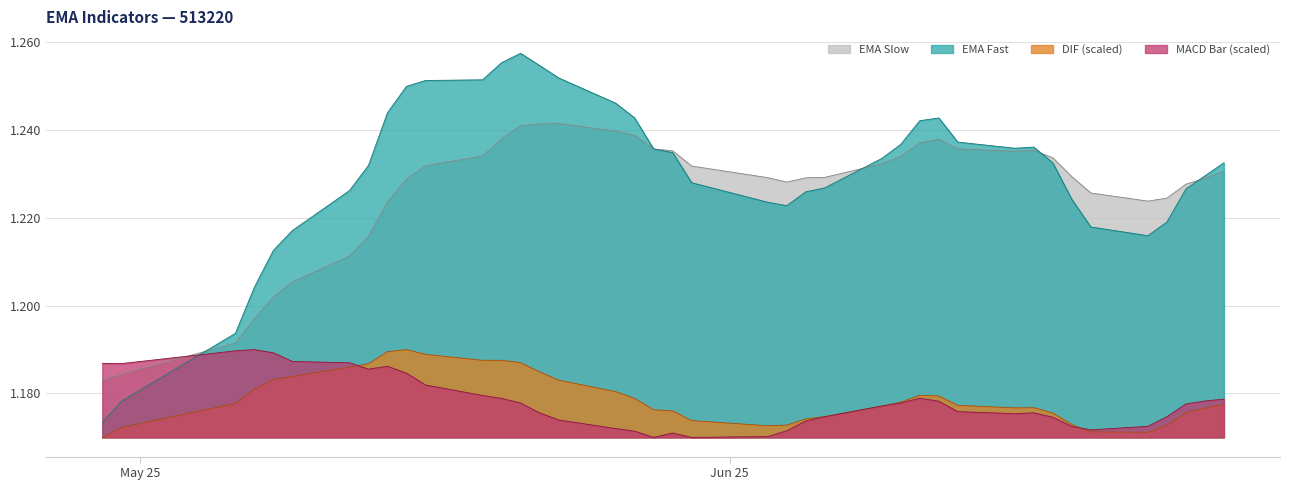

List the labels in order of EMA Fast value, largest first.

2025-05-21, 2025-05-20, 2025-05-22, 2025-05-23, 2025-05-19, 2025-05-16, 2025-05-15, 2025-05-26, 2025-05-14, 2025-06-12, 2025-05-27, 2025-06-11, 2025-06-13, 2025-06-10, 2025-06-17, 2025-06-16, 2025-05-28, 2025-05-29, 2025-06-09, 2025-06-27, 2025-06-18, 2025-05-13, 2025-06-26, 2025-05-30, 2025-06-06, 2025-06-25, 2025-05-12, 2025-06-05, 2025-06-19, 2025-06-03, 2025-06-04, 2025-06-24, 2025-06-20, 2025-05-09, 2025-06-23, 2025-05-08, 2025-05-07, 2025-05-06, 2025-04-30, 2025-04-29